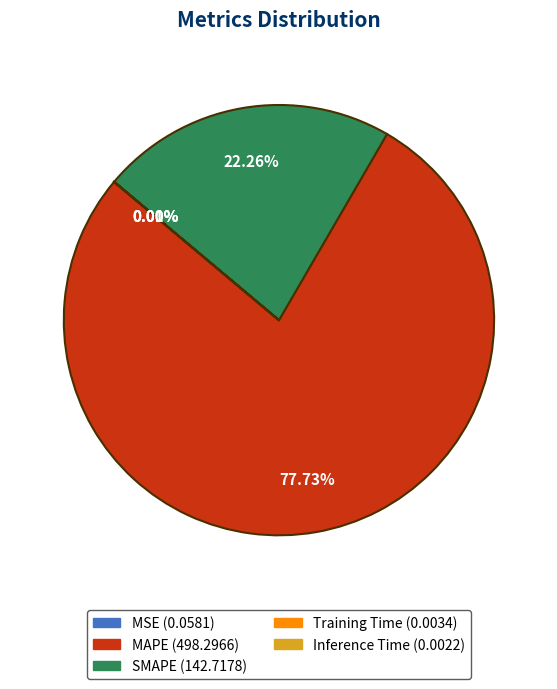

Which has a higher value, SMAPE or MAPE?

MAPE